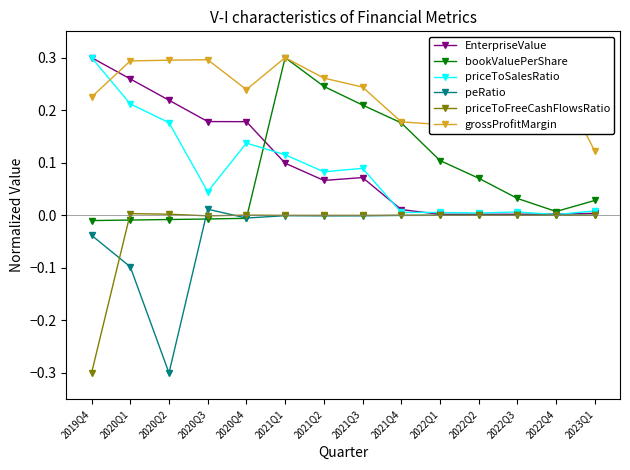

Which series has the largest total across all categories?

grossProfitMargin